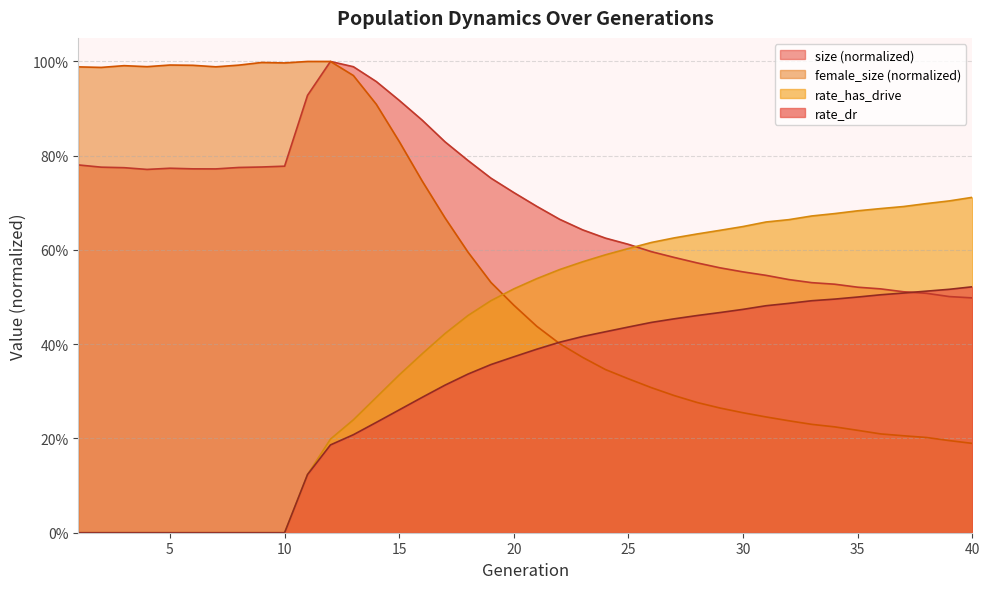

Does the chart have visible grid lines?

Yes